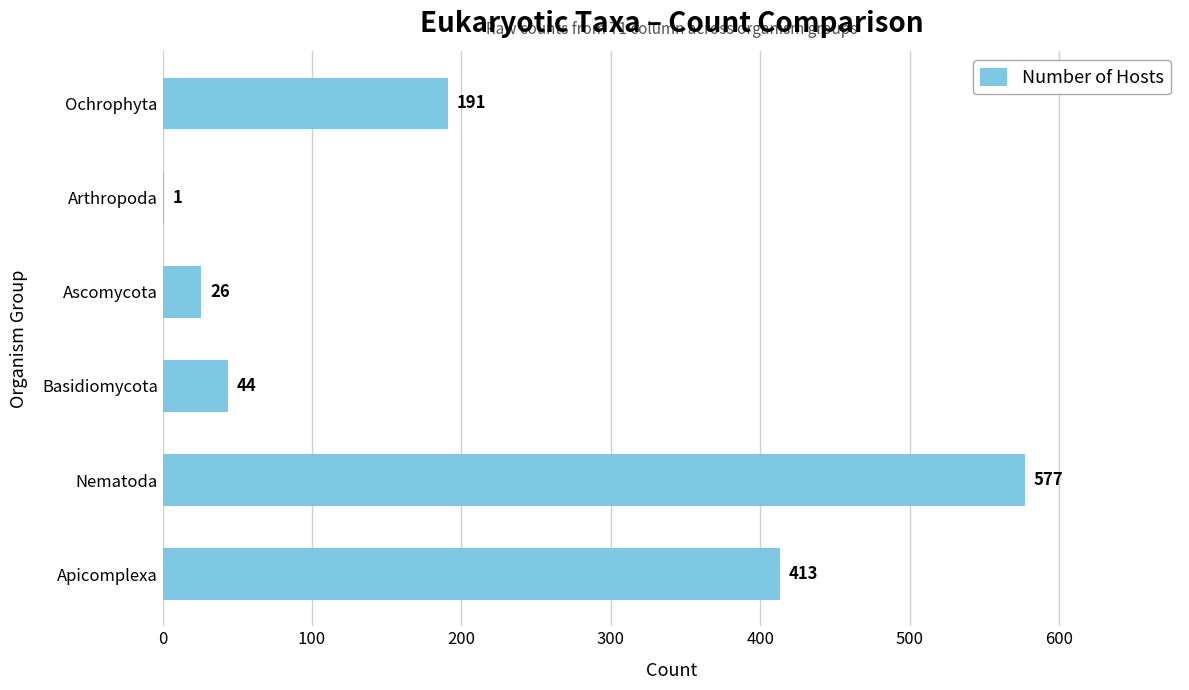

Which has a higher value, Arthropoda or Nematoda?

Nematoda